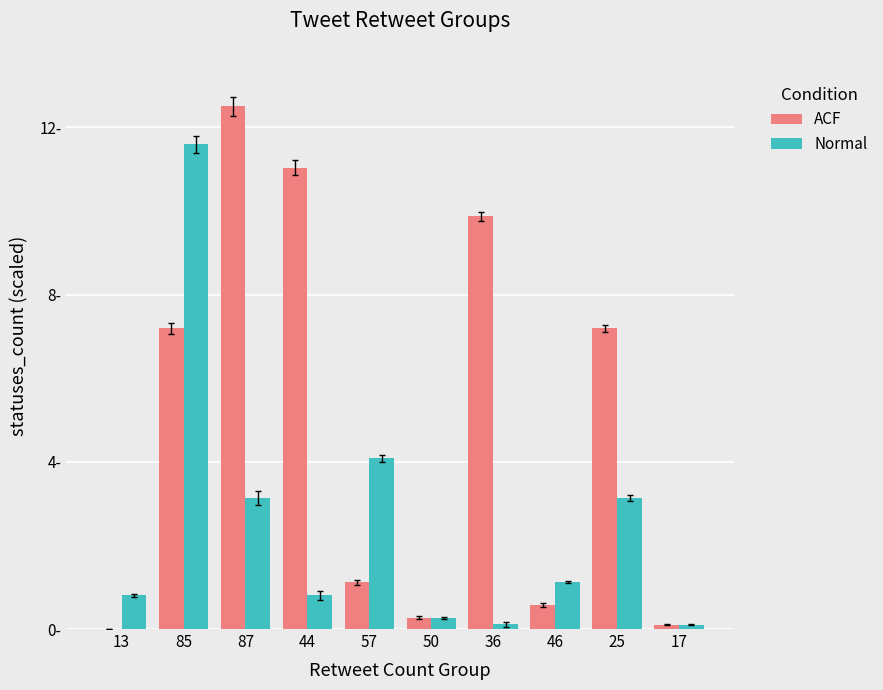

Are the bars grouped side by side (vs. stacked)?

Yes